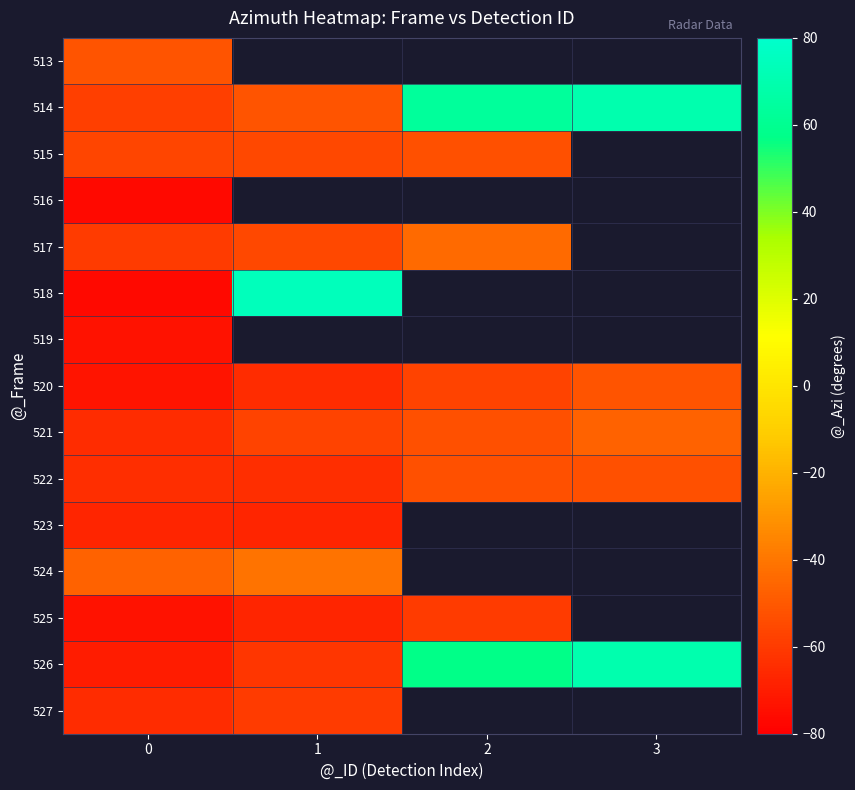

What is the lowest value of the 526 series?

-70.1